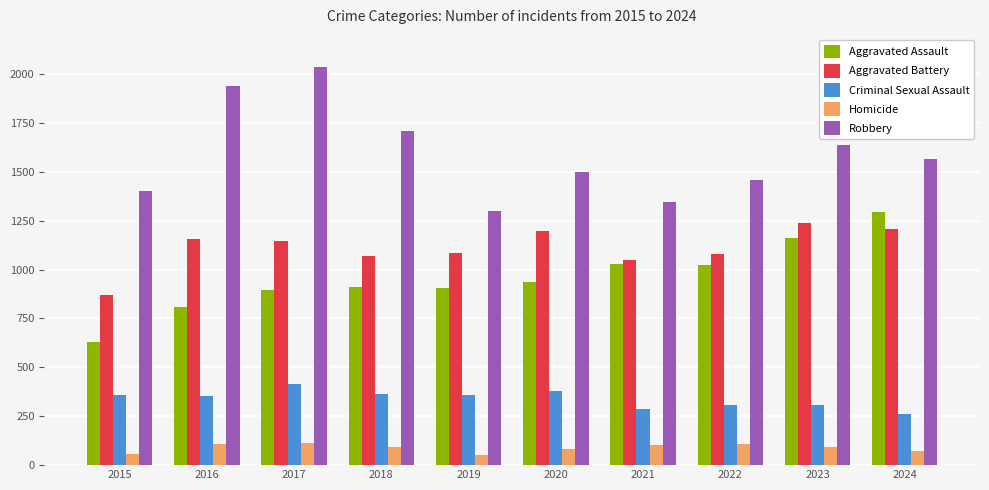

Count the number of data series in this chart.

5